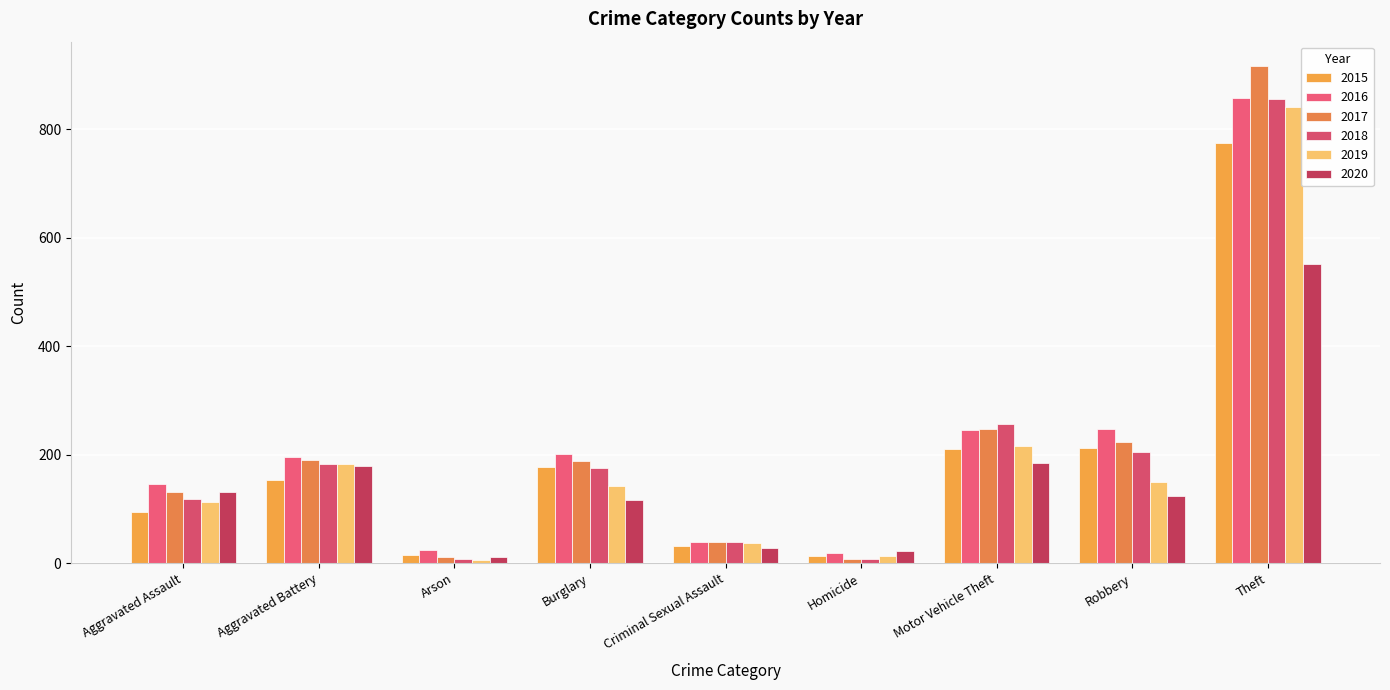

List the series in order of their peak value, lowest first.

2020, 2015, 2019, 2018, 2016, 2017